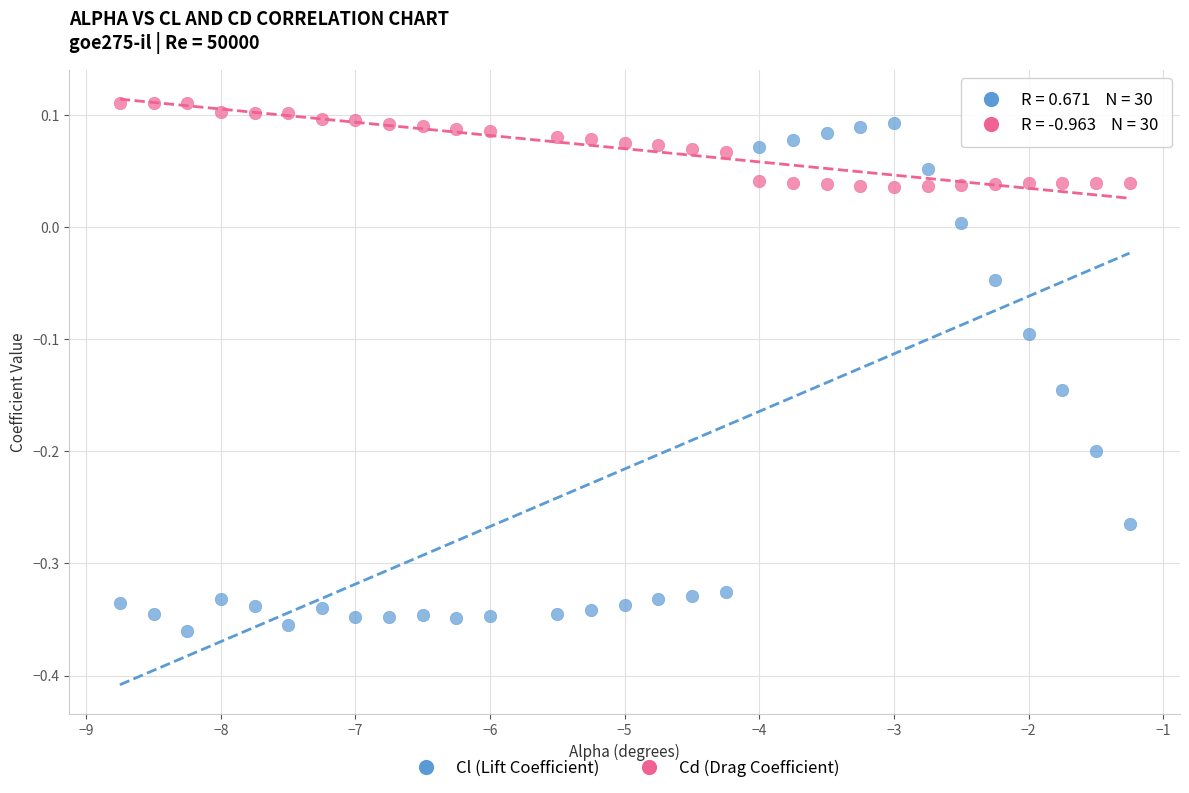

Which series reaches the minimum Y coordinate?

Cl (Lift Coefficient)